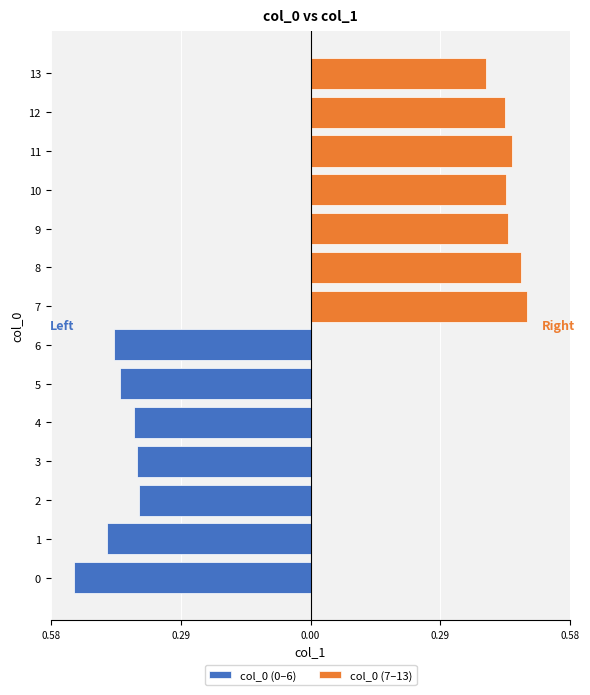

What is the sum of all col_0 (7–13) values?

3.1